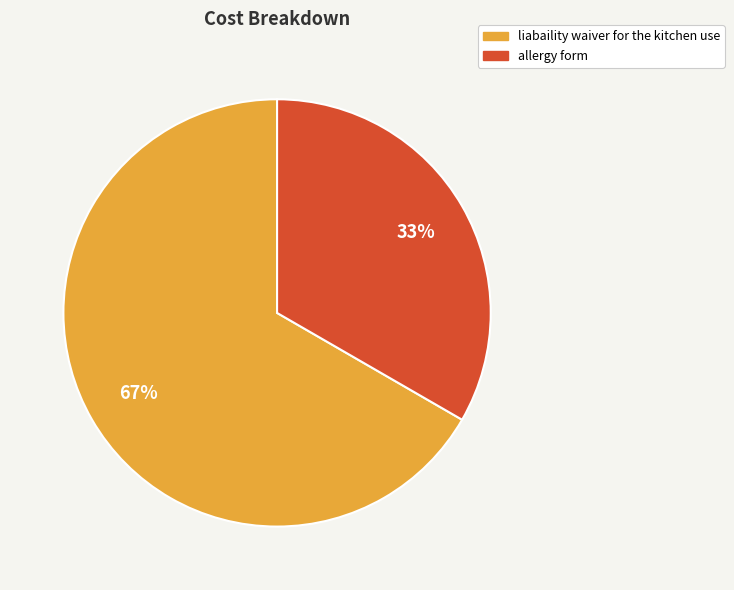

How many slices are in this pie chart?

2